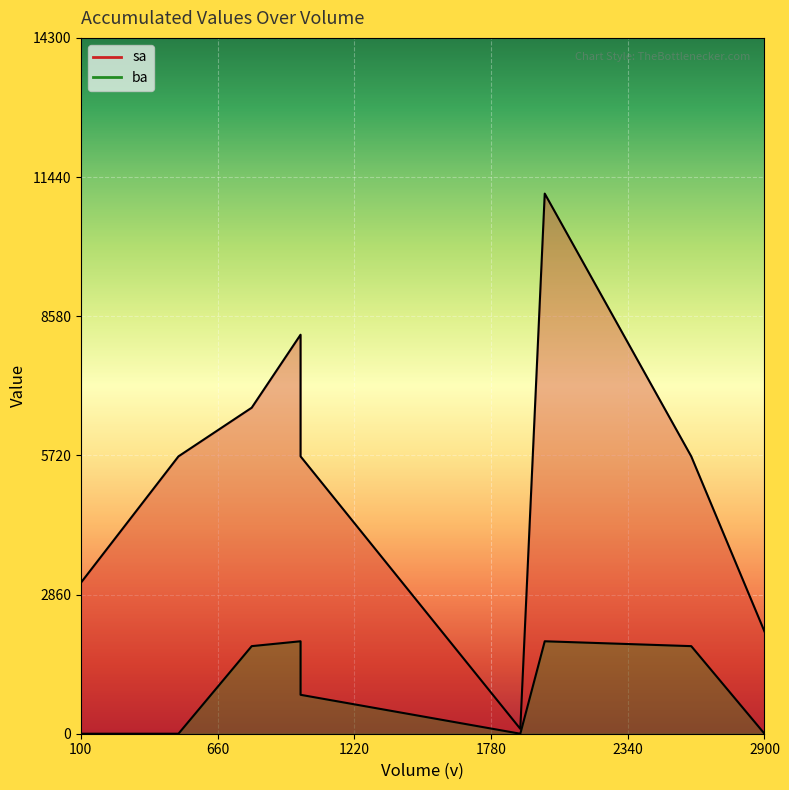

True or false: sa and ba cross at least once.

False